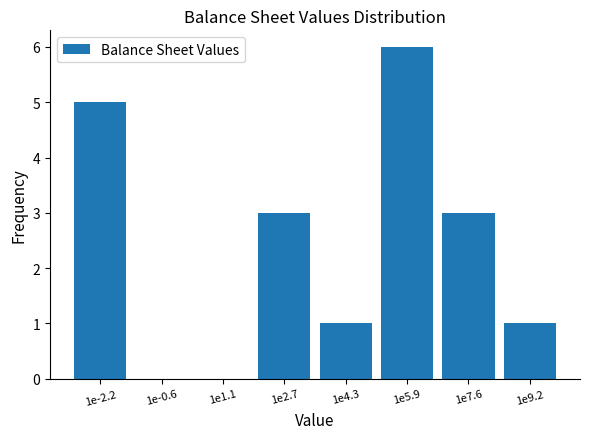

Reading left to right, what are all the values shown in this chart?

1e-2.2=5	1e-0.6=0	1e1.1=0	1e2.7=3	1e4.3=1	1e5.9=6	1e7.6=3	1e9.2=1